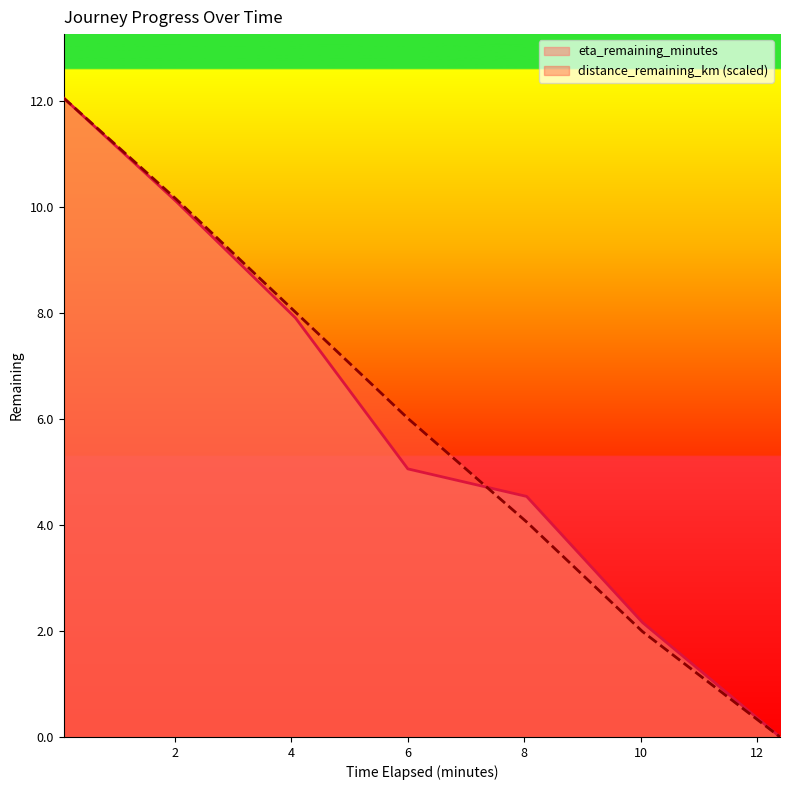

What is the average value of the eta_remaining_minutes series?

6.0